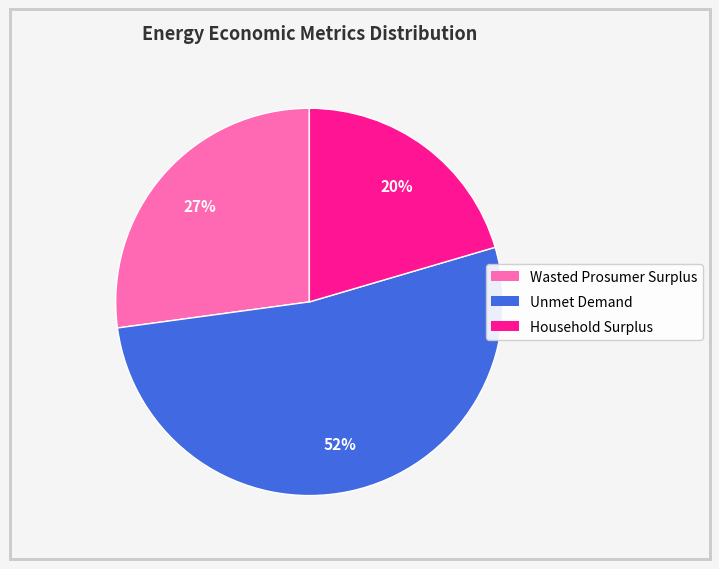

What percentage is the Household Surplus slice, to the nearest percent?

20%